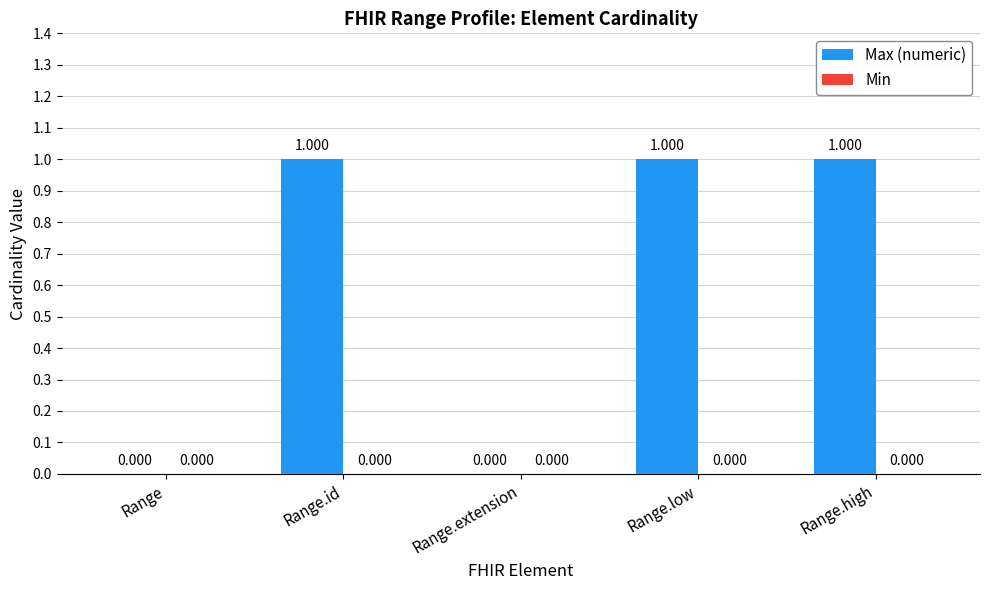

Which has a higher value, Range or Range.id?

Range.id